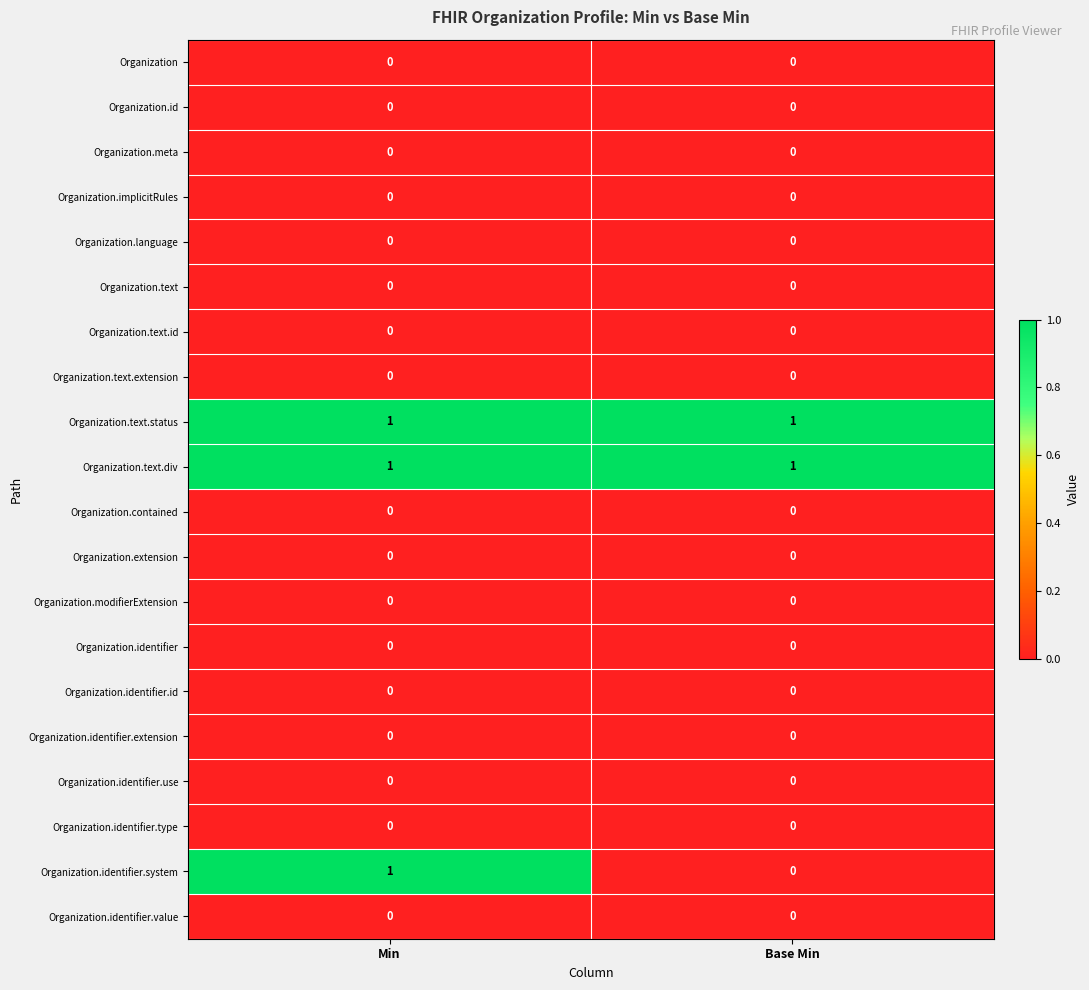

What is the spread (max minus min) of values at Base Min?

1